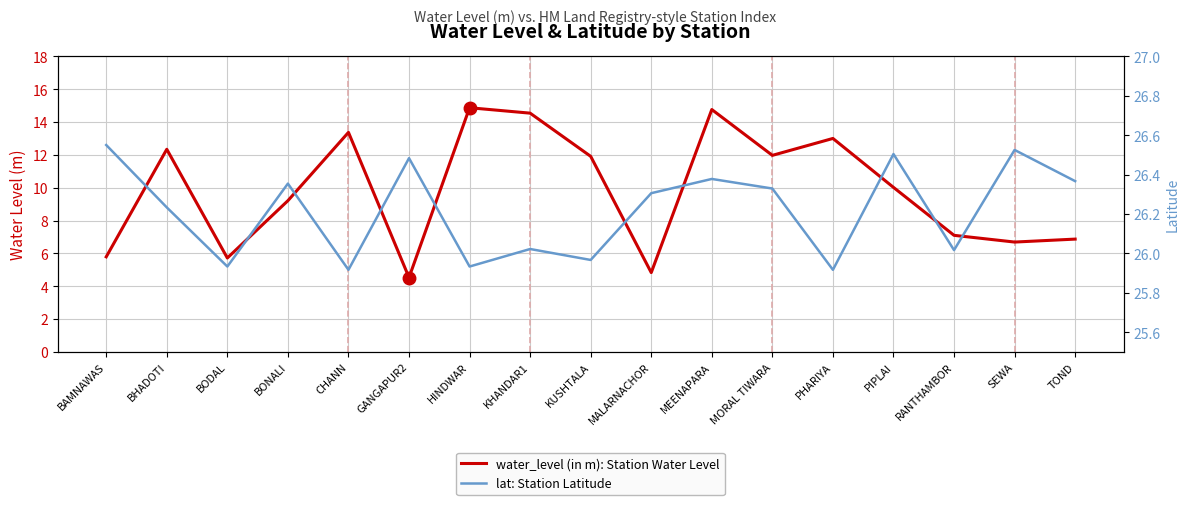

Which category has the lowest value in the water_level (in m): Station Water Level series?

GANGAPUR2